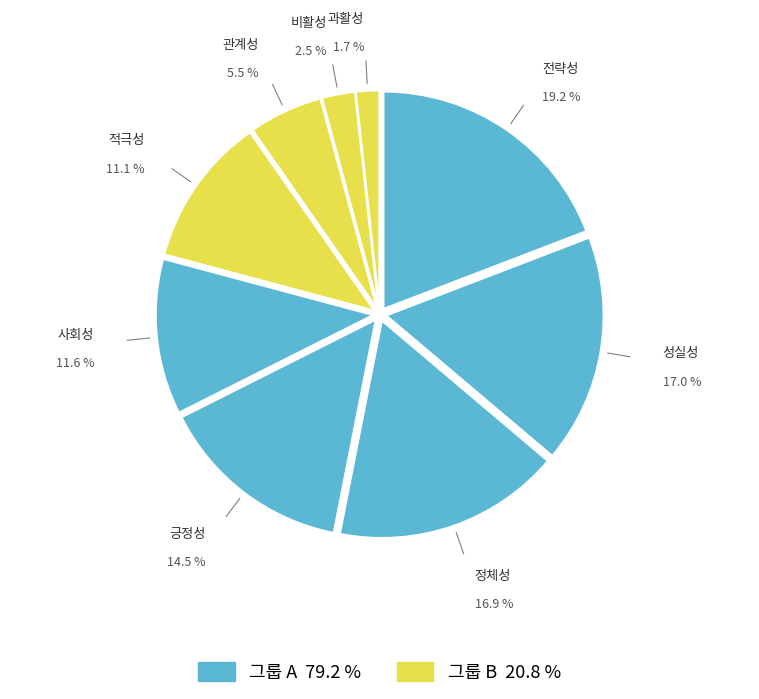

How much of the chart is everything except 비활성?

97.5%